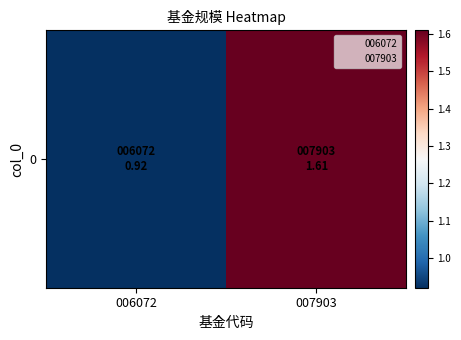

Approximately how many times larger is the value at 006072 compared to 007903?

0.6